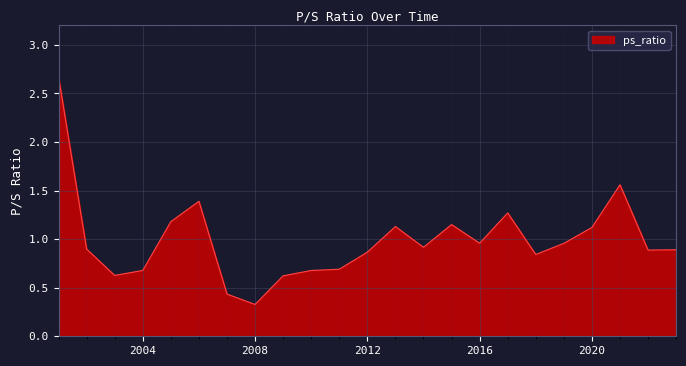

What is the difference between the maximum and minimum values?

2.3